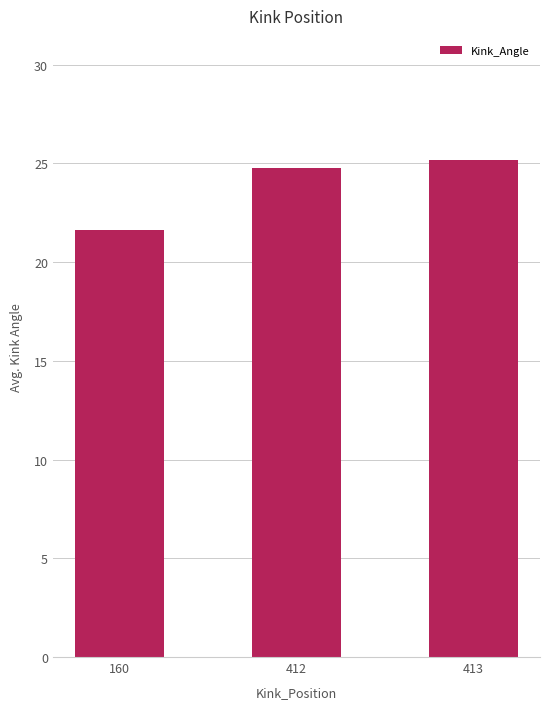

How many bars are there in total?

3